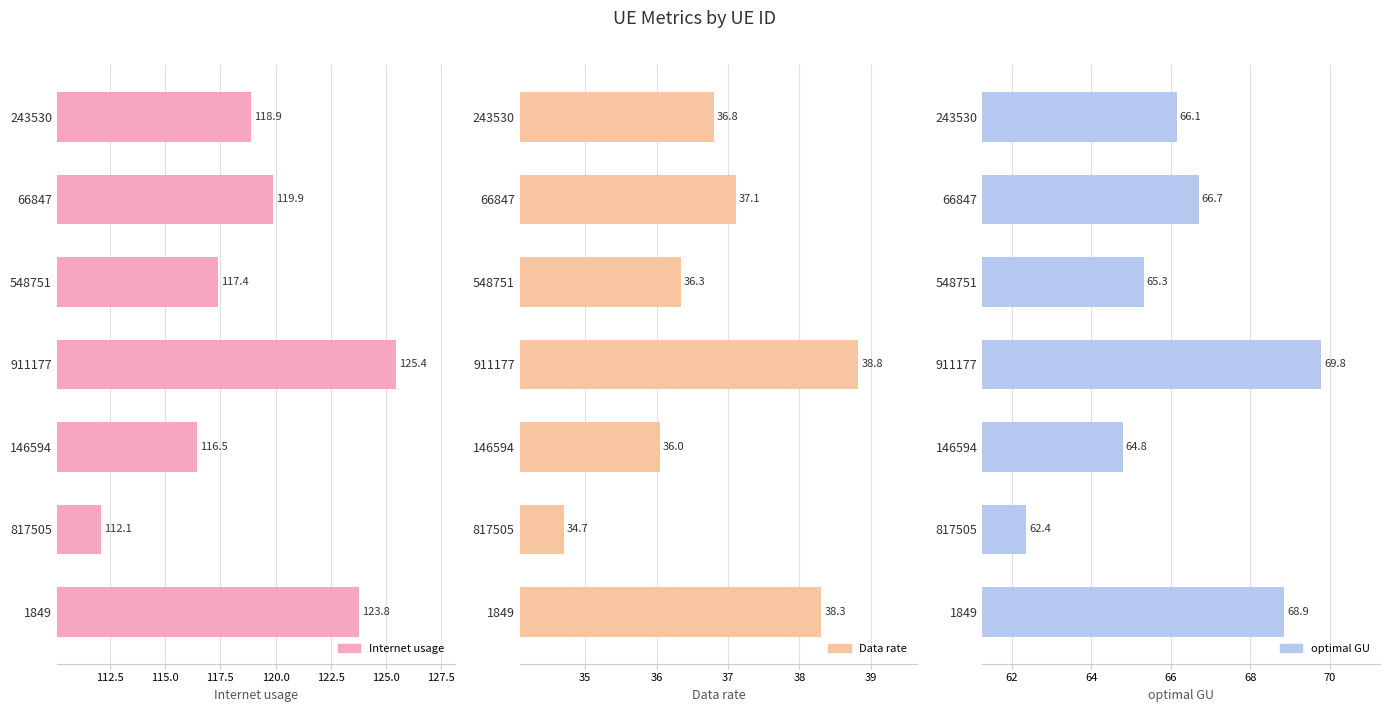

How many bars are there in total?

21